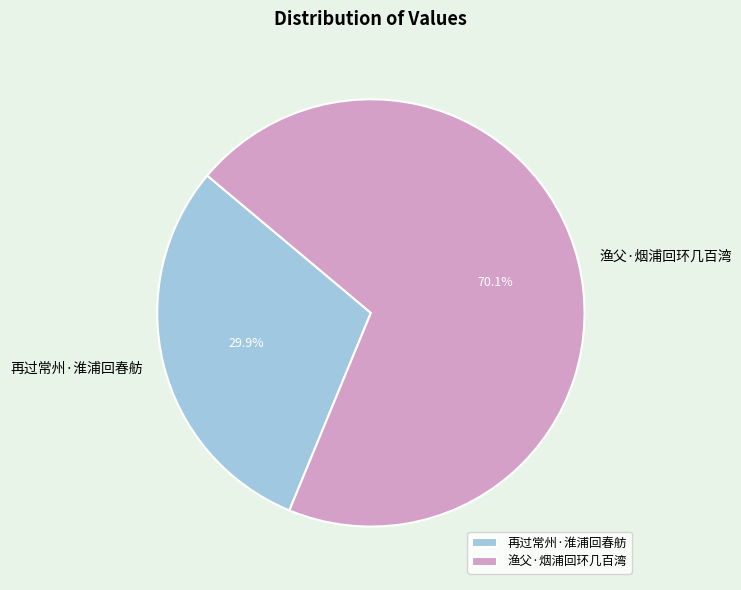

To the nearest percent, what portion does 渔父·烟浦回环几百湾 represent?

70%